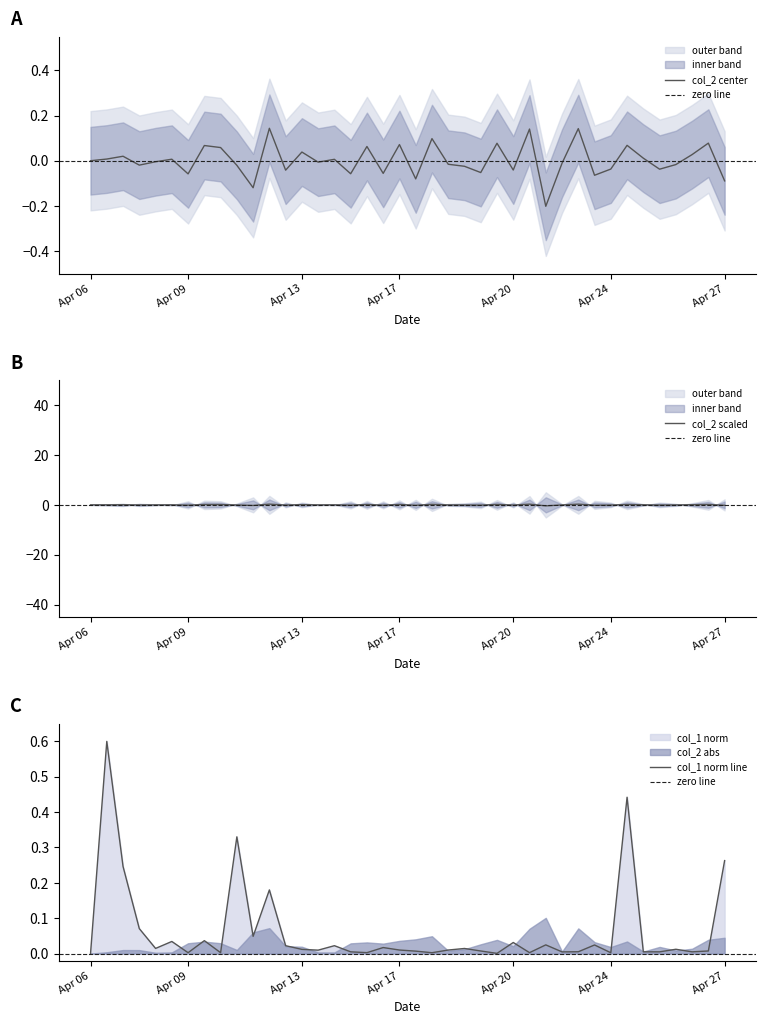

At how many categories does at least one series exceed 0?

39